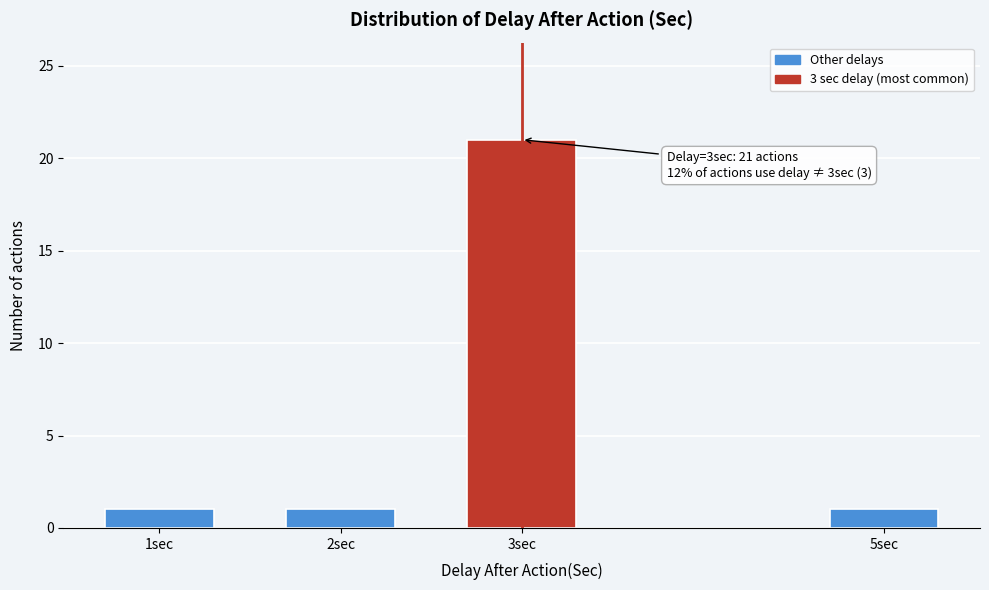

Reading left to right, list all the values displayed in this chart.

1sec=1	2sec=1	3sec=21	5sec=1